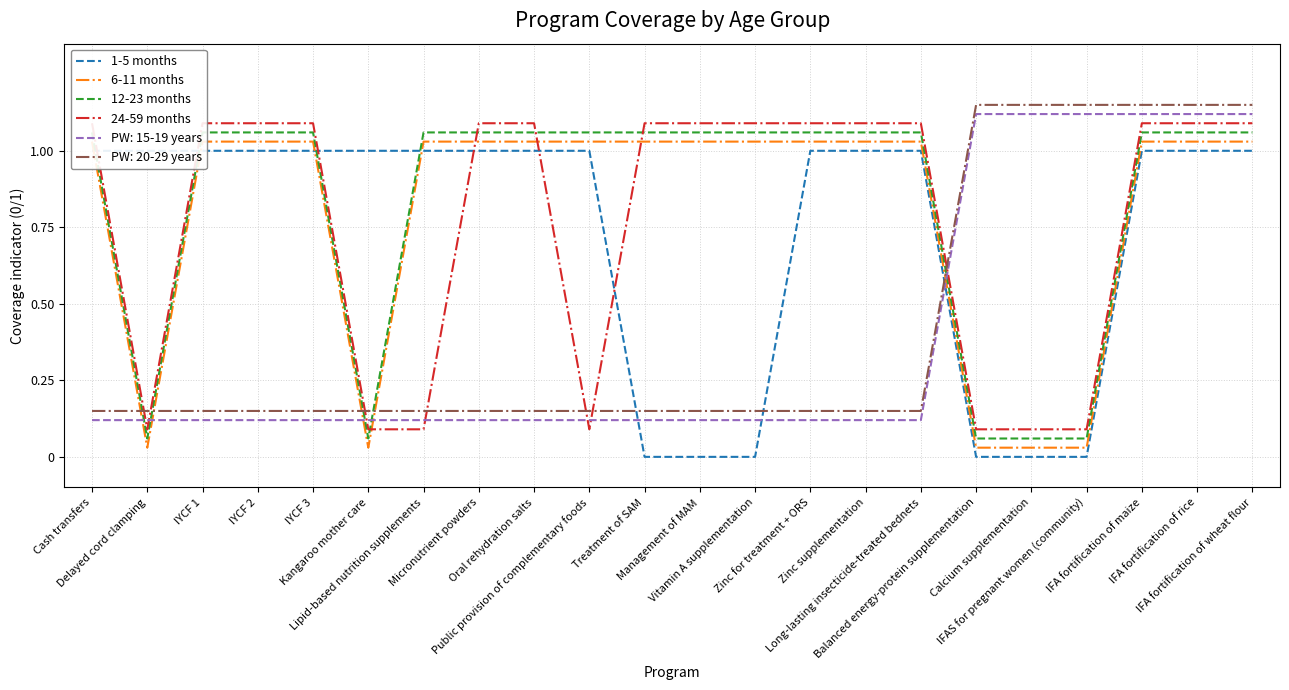

In 24-59 months, how many points are lower than both neighbors (excluding endpoints)?

2